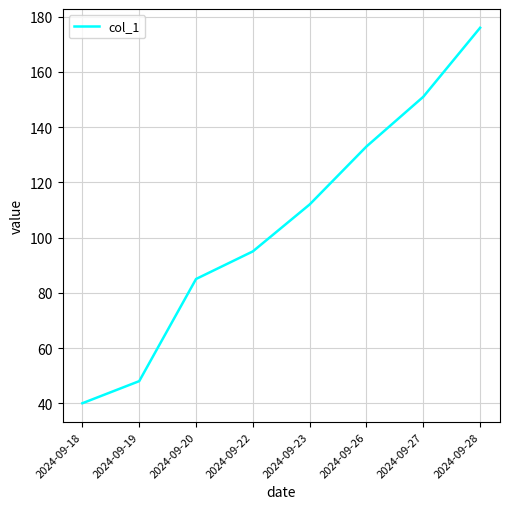

Does the chart display data point markers on the line(s)?

No